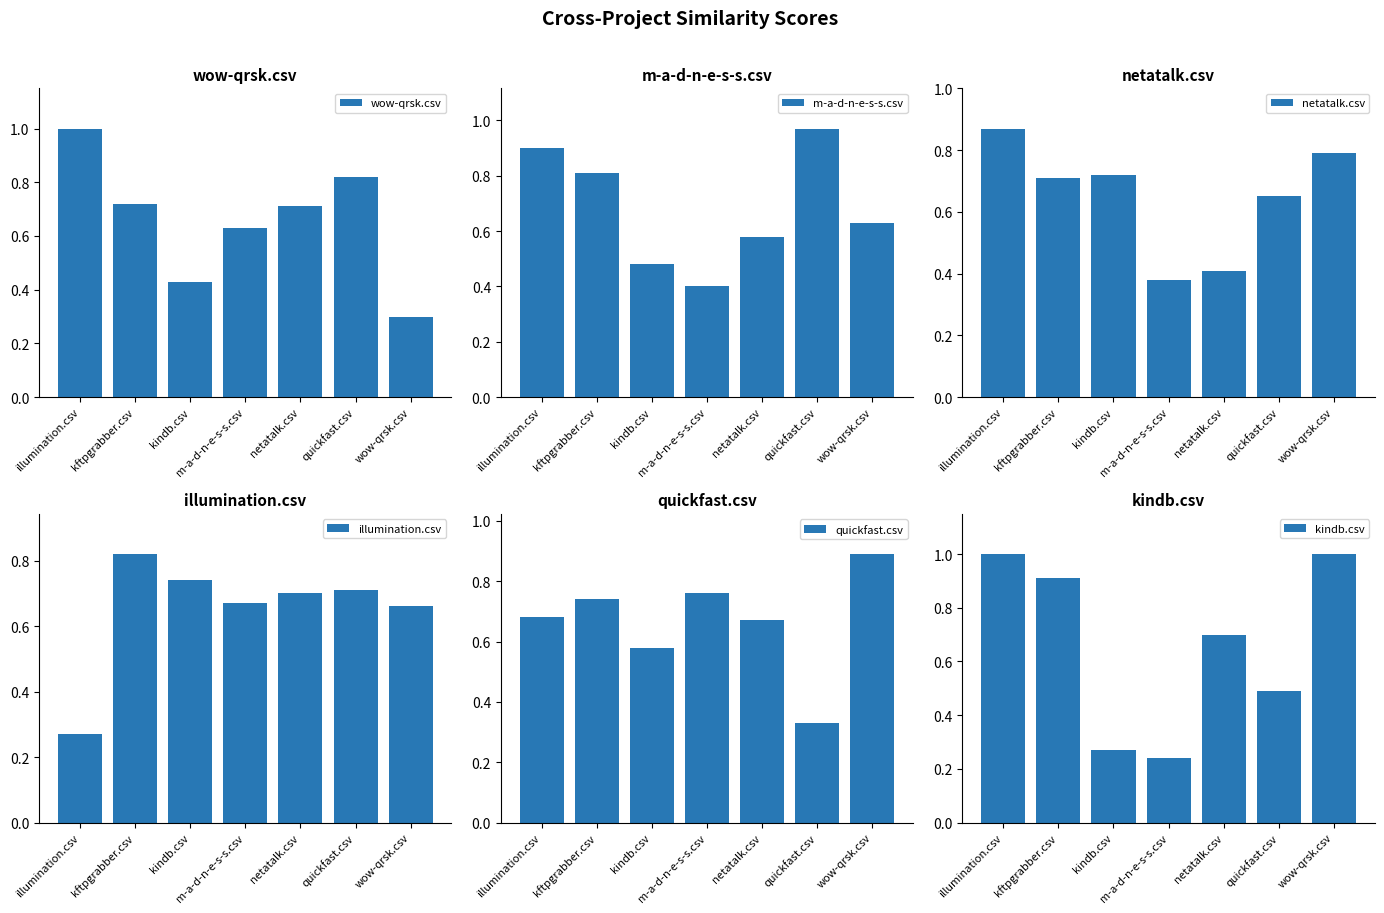

What is the value of the netatalk.csv bar at the 3rd from the left?

0.7